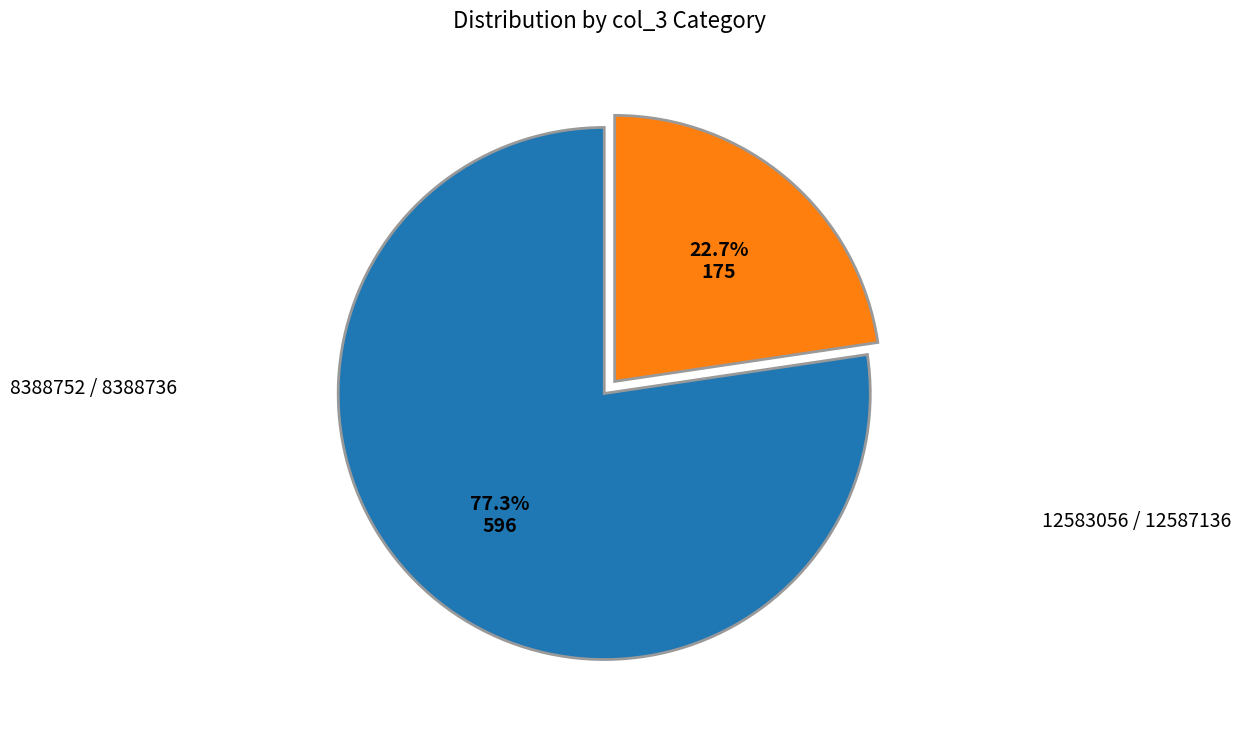

What is the total percentage of 8388752 / 8388736 and 12583056 / 12587136?

100.0%